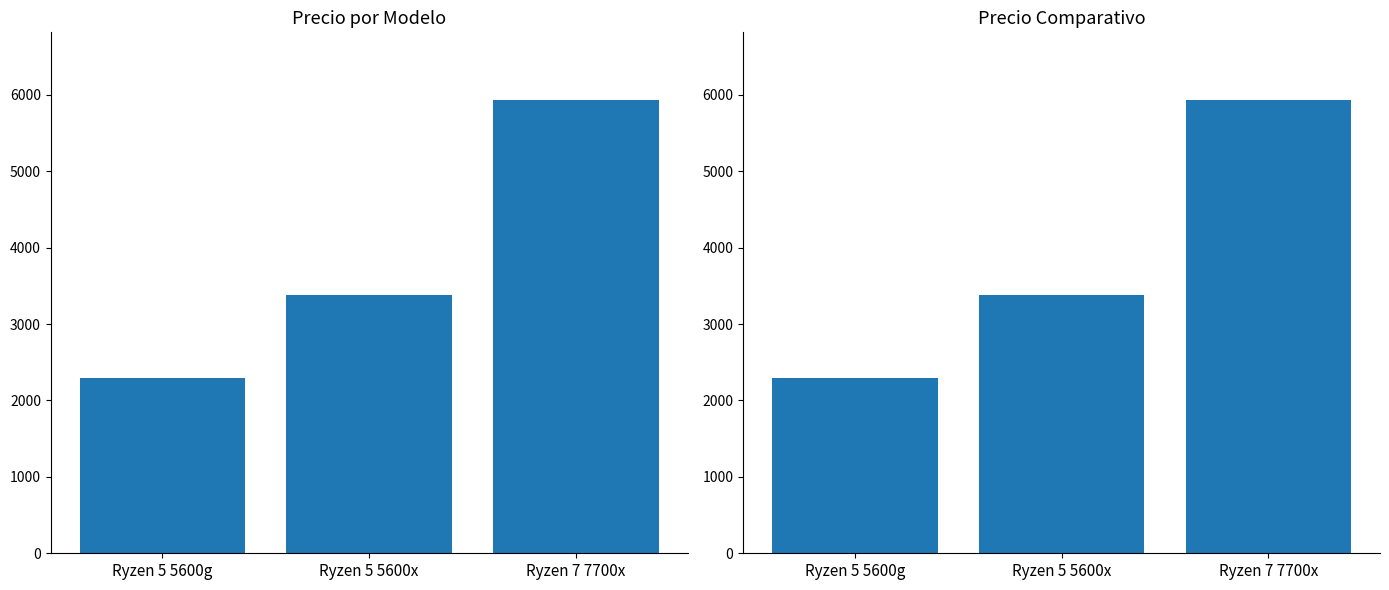

What is the difference between the maximum and minimum values?

3630